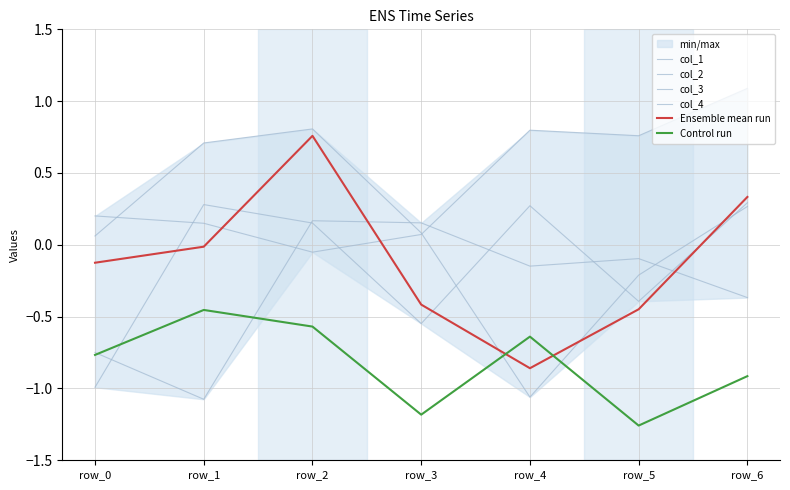

Reading left to right, list all the values displayed in this chart.

col_1: 0.1	0.7	0.8	0.1	-1.1	-0.2	0.3
col_2: 0.2	0.1	-0.1	0.1	0.8	0.8	1.1
col_3: -1.0	0.3	0.2	-0.5	0.3	-0.4	0.3
col_4: -0.7	-1.1	0.2	0.2	-0.1	-0.1	-0.4
Ensemble mean run: -0.1	-0.0	0.8	-0.4	-0.9	-0.4	0.3
Control run: -0.8	-0.5	-0.6	-1.2	-0.6	-1.3	-0.9